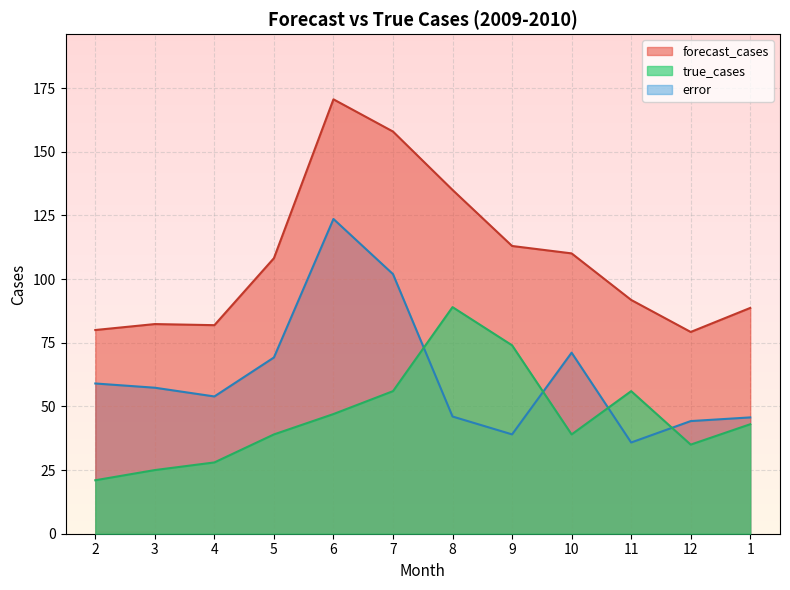

True or false: error and forecast_cases intersect in this chart.

False